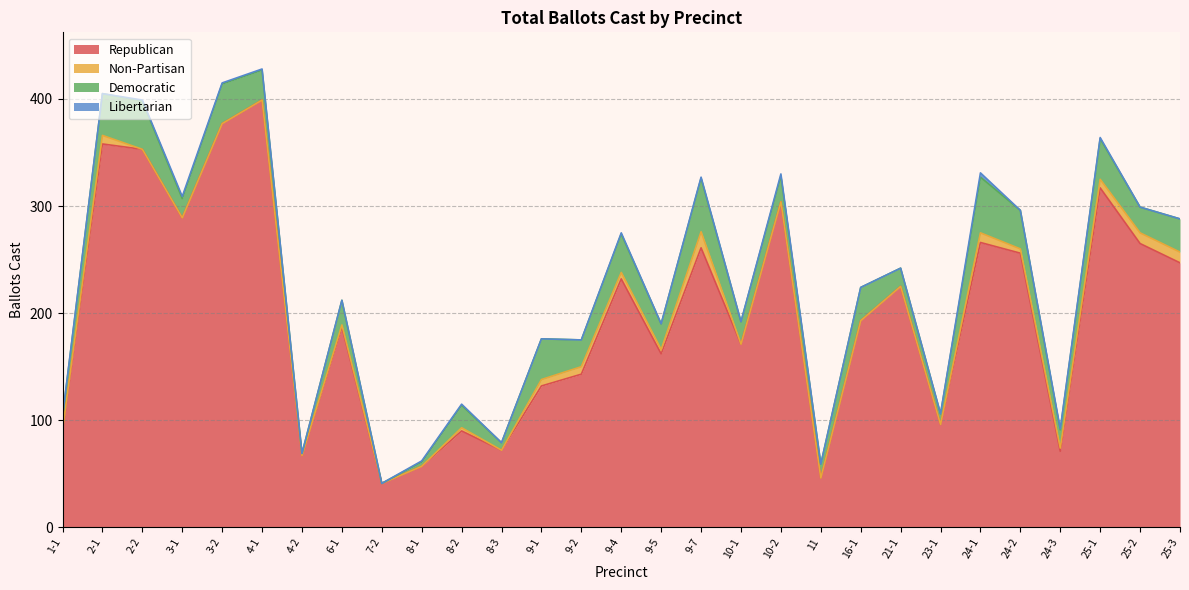

List the series in order of their peak value, highest first.

Republican, Democratic, Non-Partisan, Libertarian